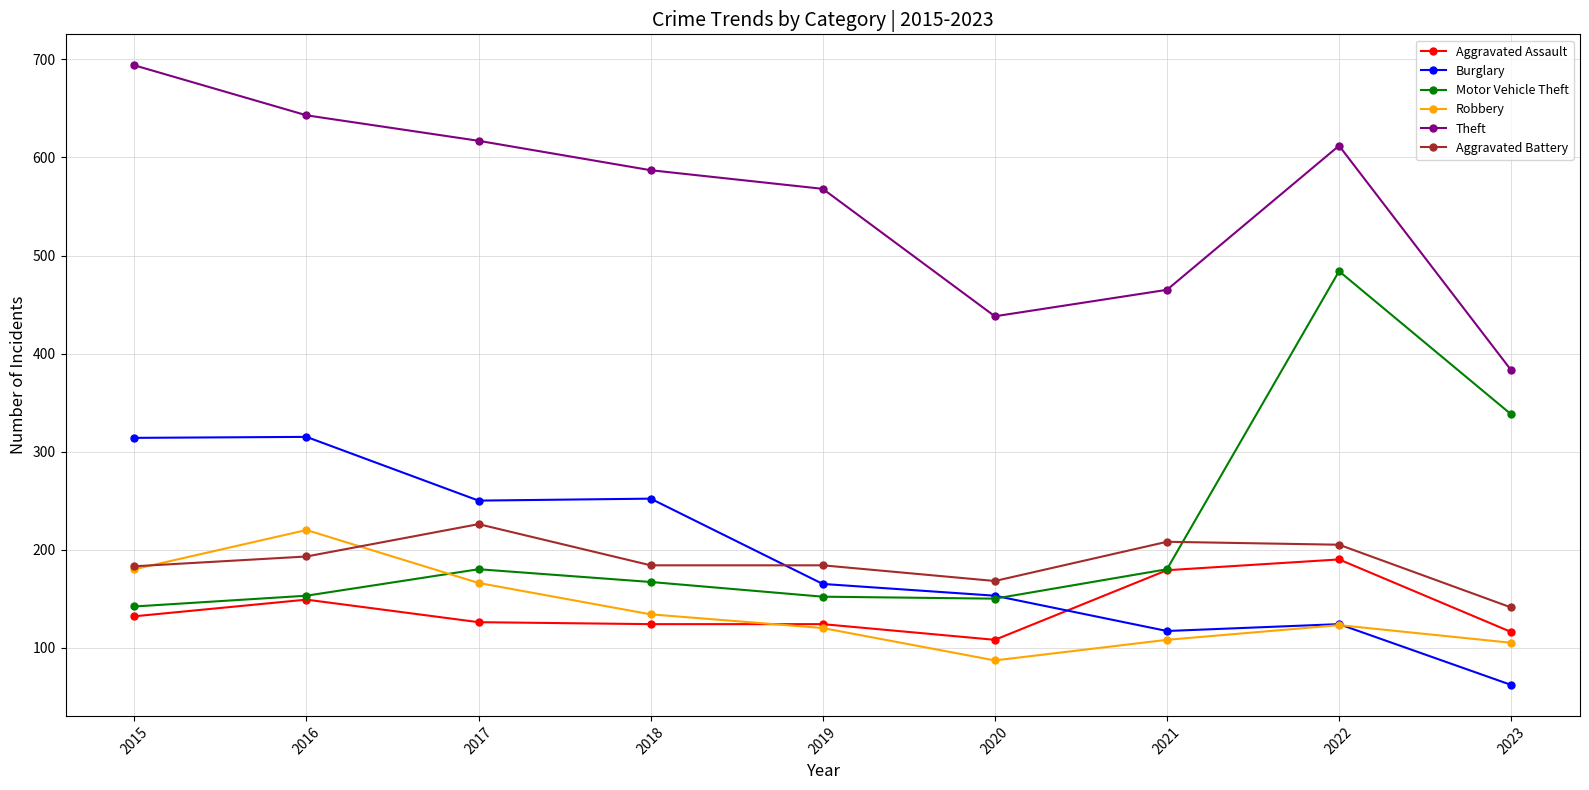

Where is Burglary nearest to the value 188?

2019